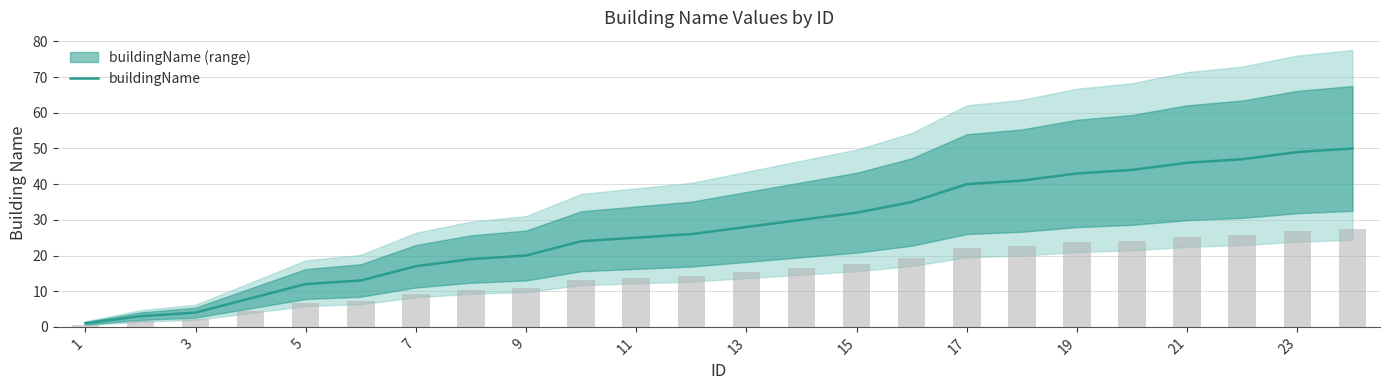

The buildingName series shows 49 at 23. True or false?

True